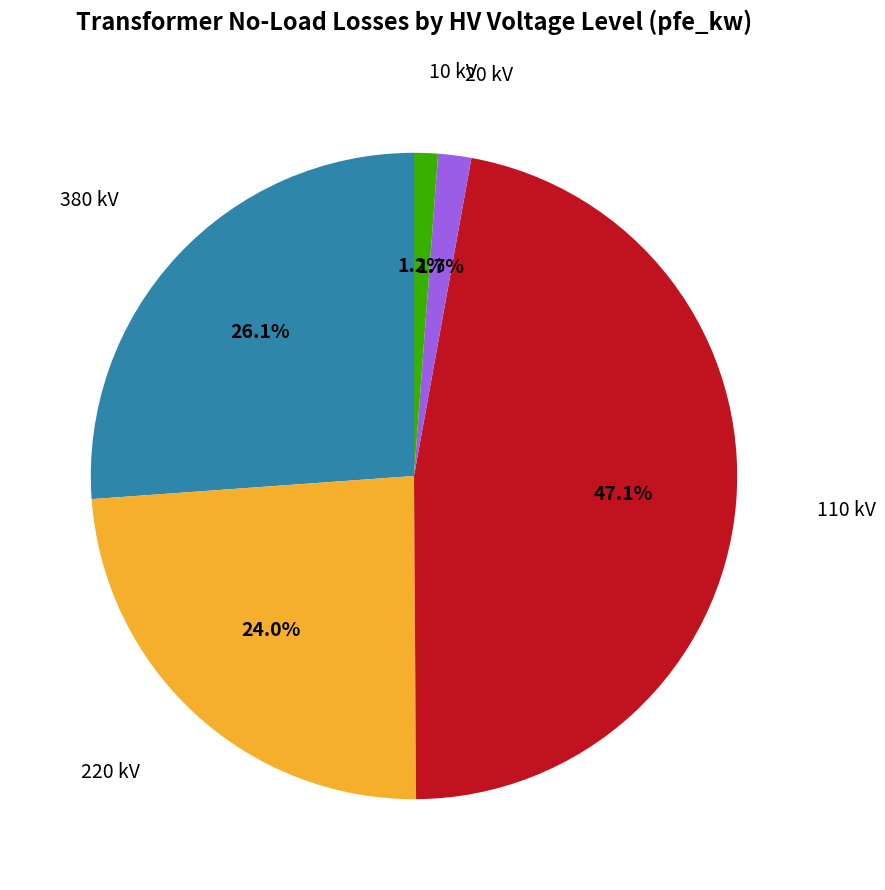

Does any single category account for the majority?

No